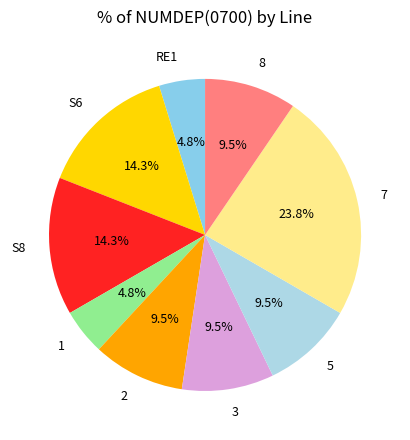

Does 1 represent more than half of the total?

No